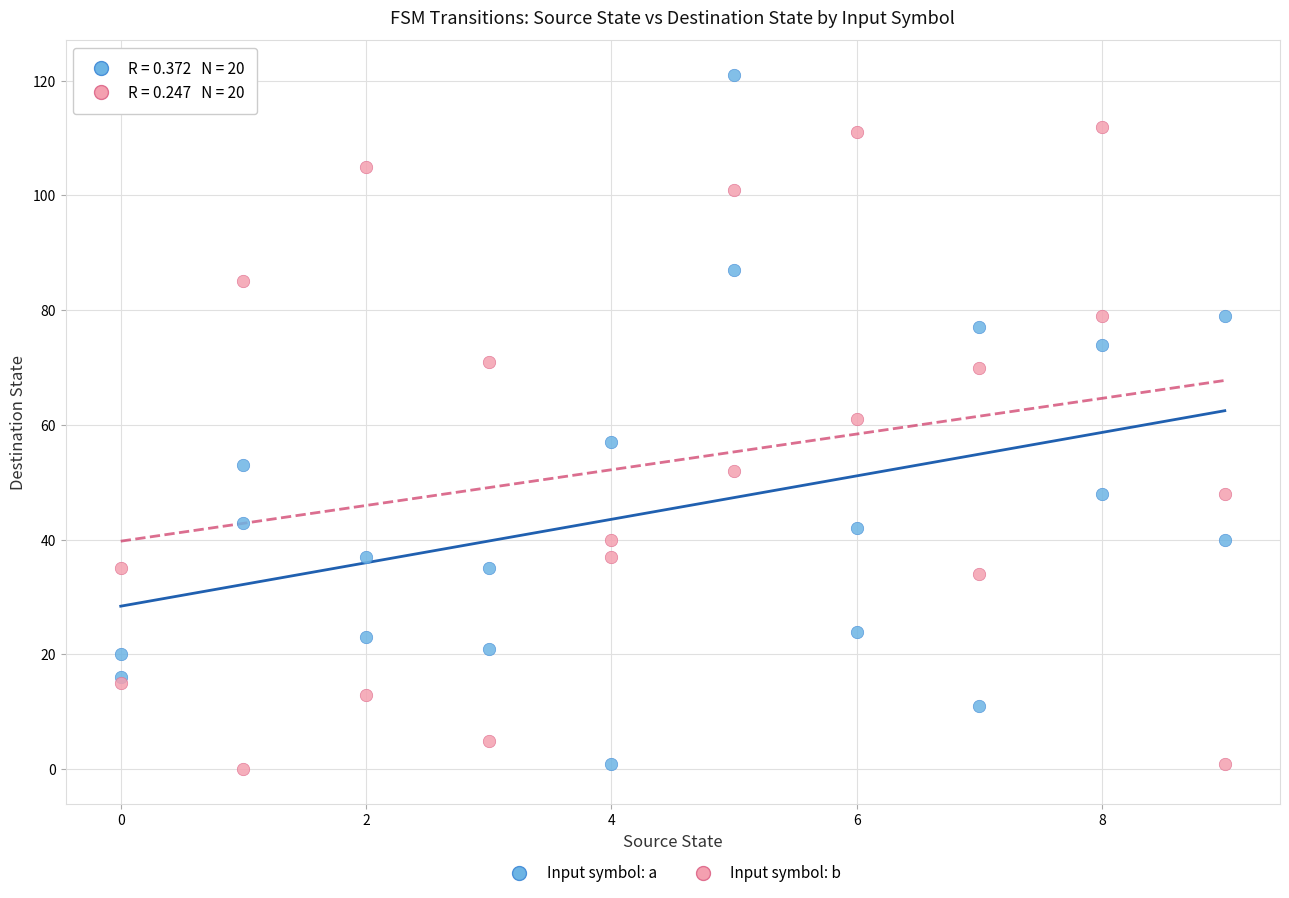

Which series contains the highest Y value?

Input symbol: a